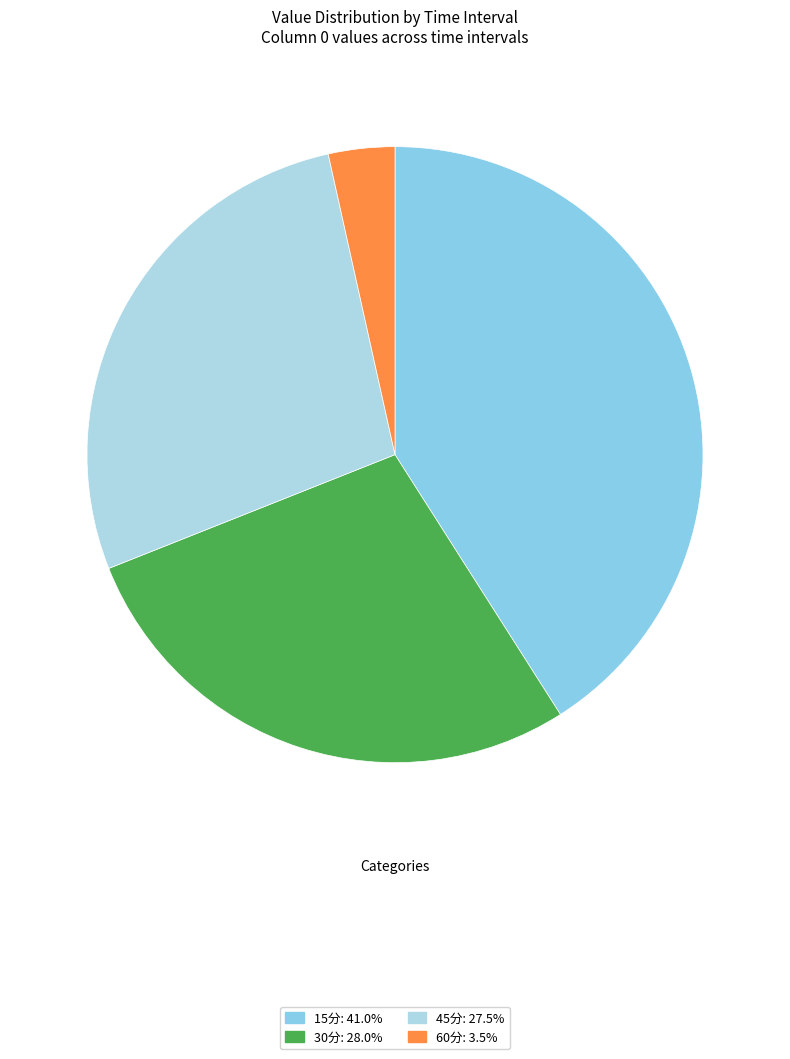

Which slice is the smallest?

60分